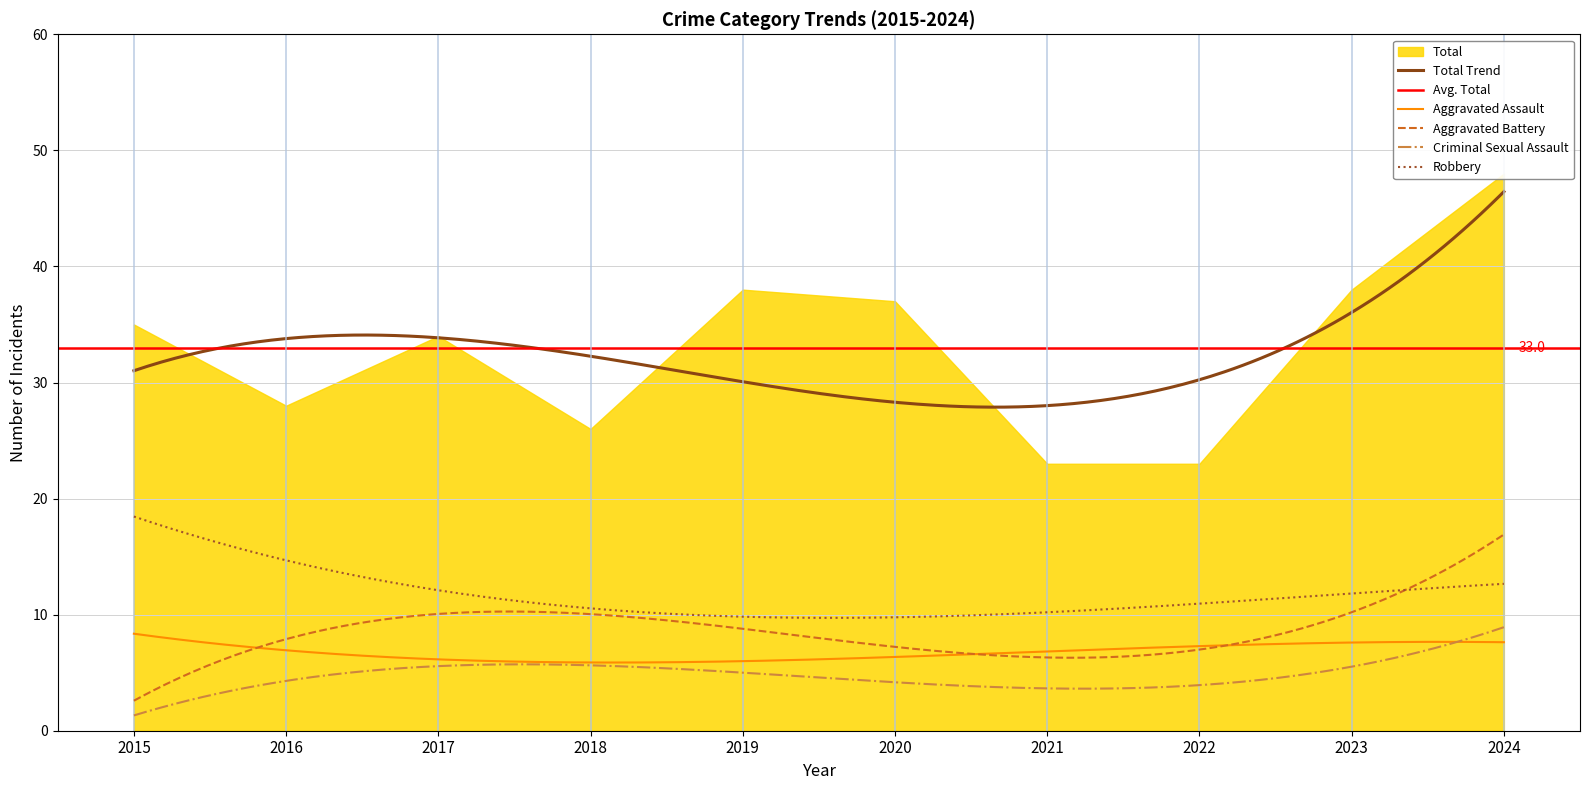

Does the chart have visible grid lines?

Yes